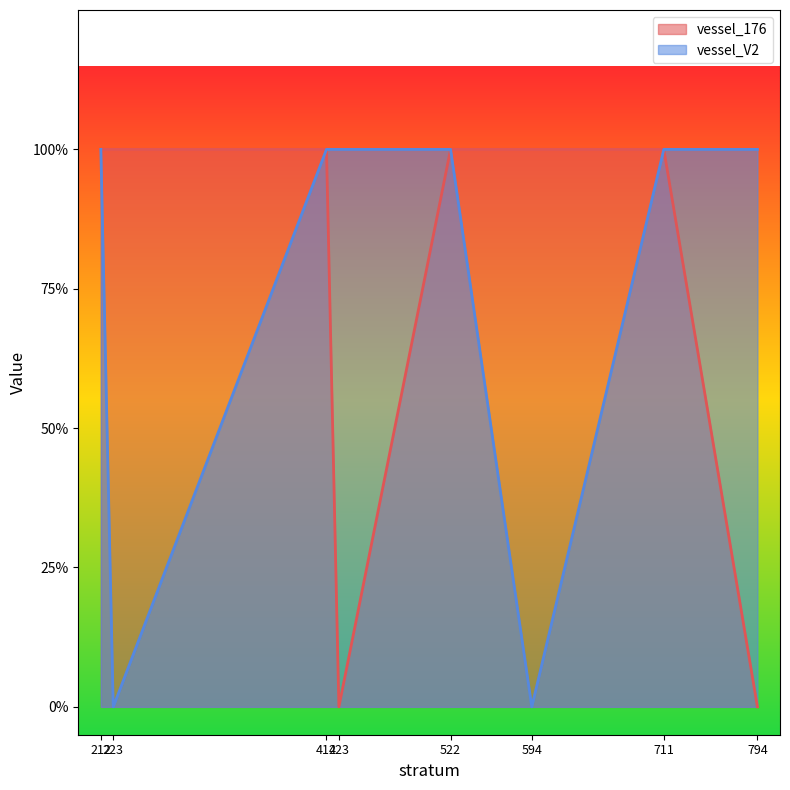

True or false: vessel_176 has more than 0 points higher than both neighbors.

False